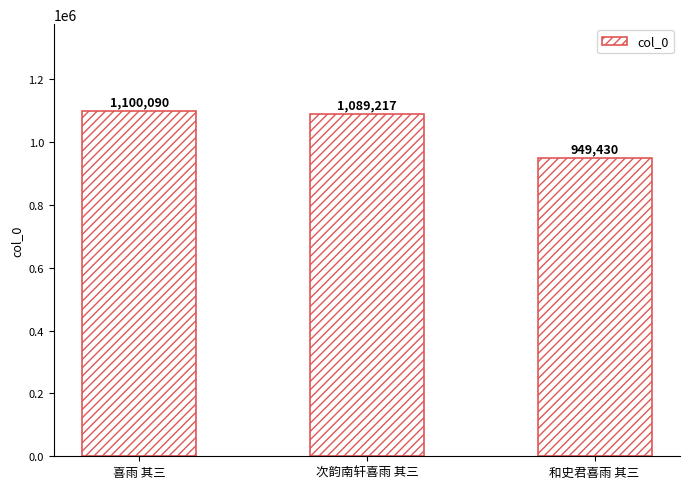

What is the change in value from 喜雨 其三 to 和史君喜雨 其三?

-150660